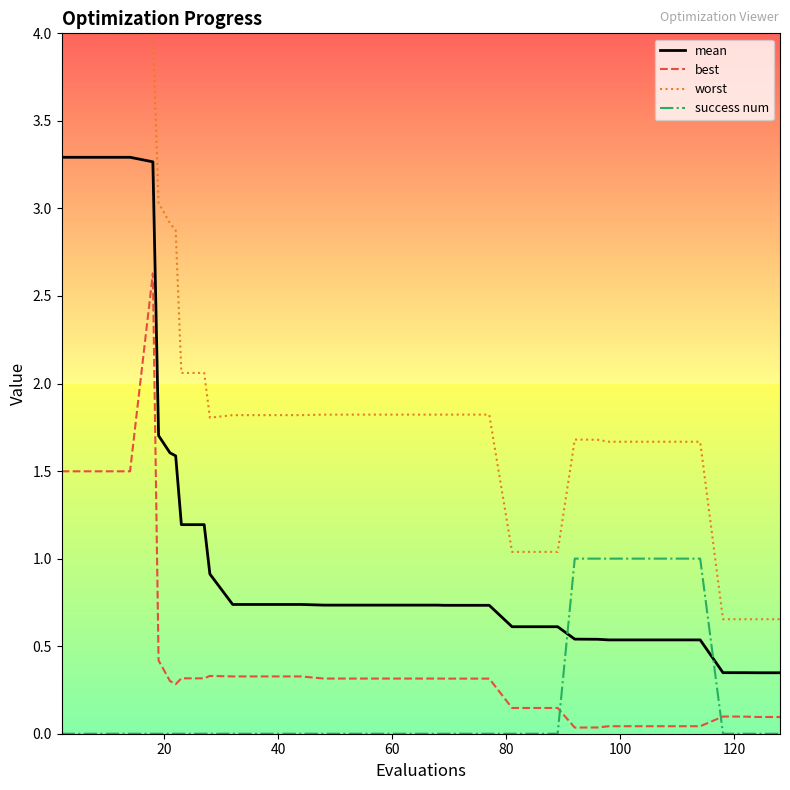

What is the difference between the maximum and minimum values in the best series?

2.6